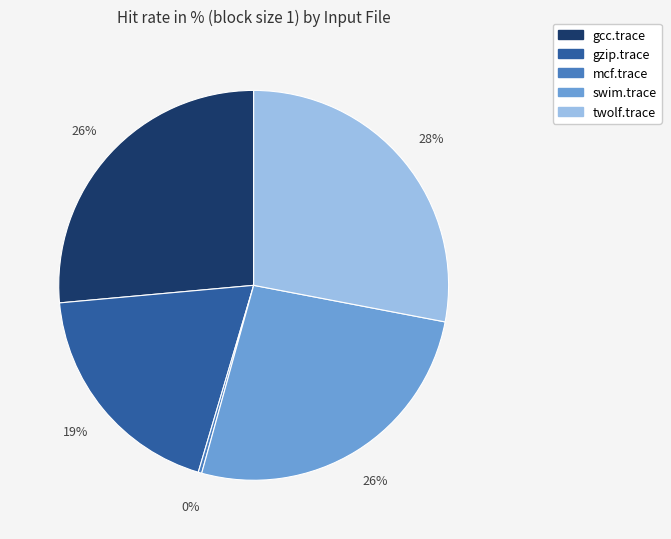

Is it true that twolf.trace is 35% of the pie?

False